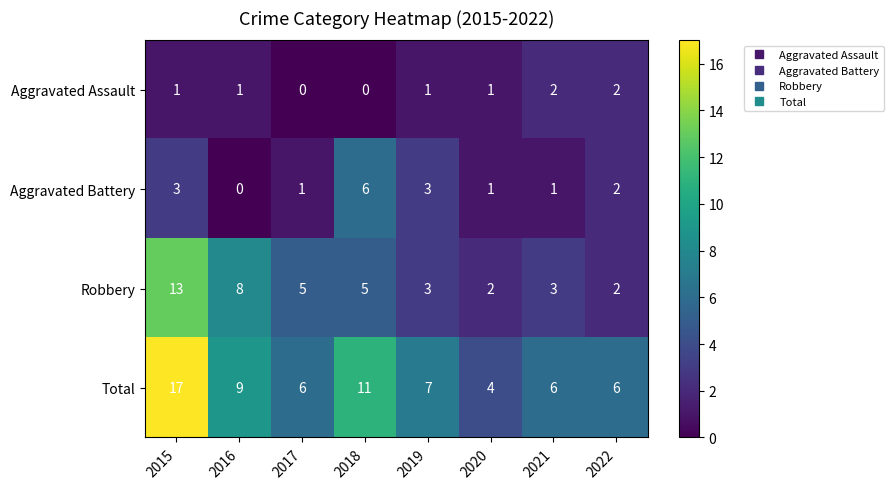

The Robbery series shows 13 at 2016. True or false?

False